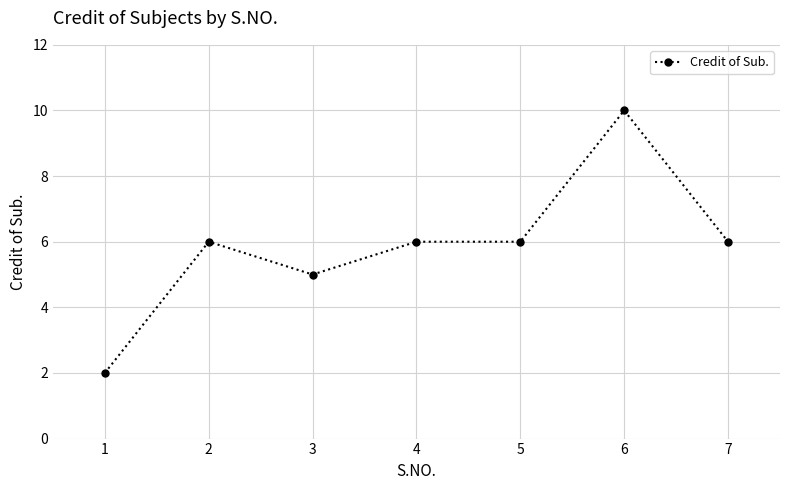

What is the difference between the maximum and minimum values?

8